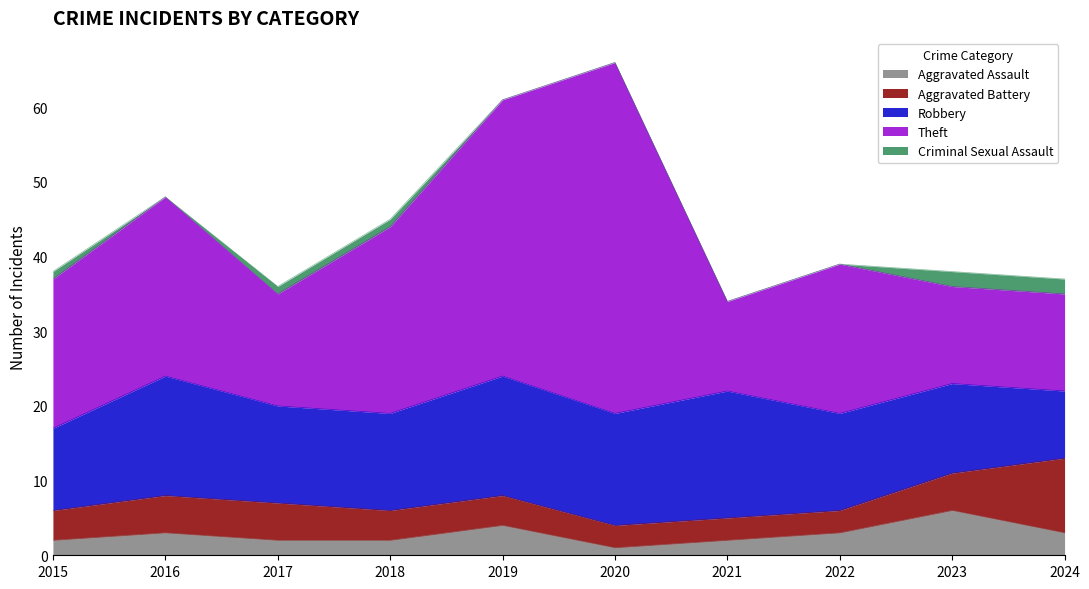

What is the lowest value of the Aggravated Battery series?

3